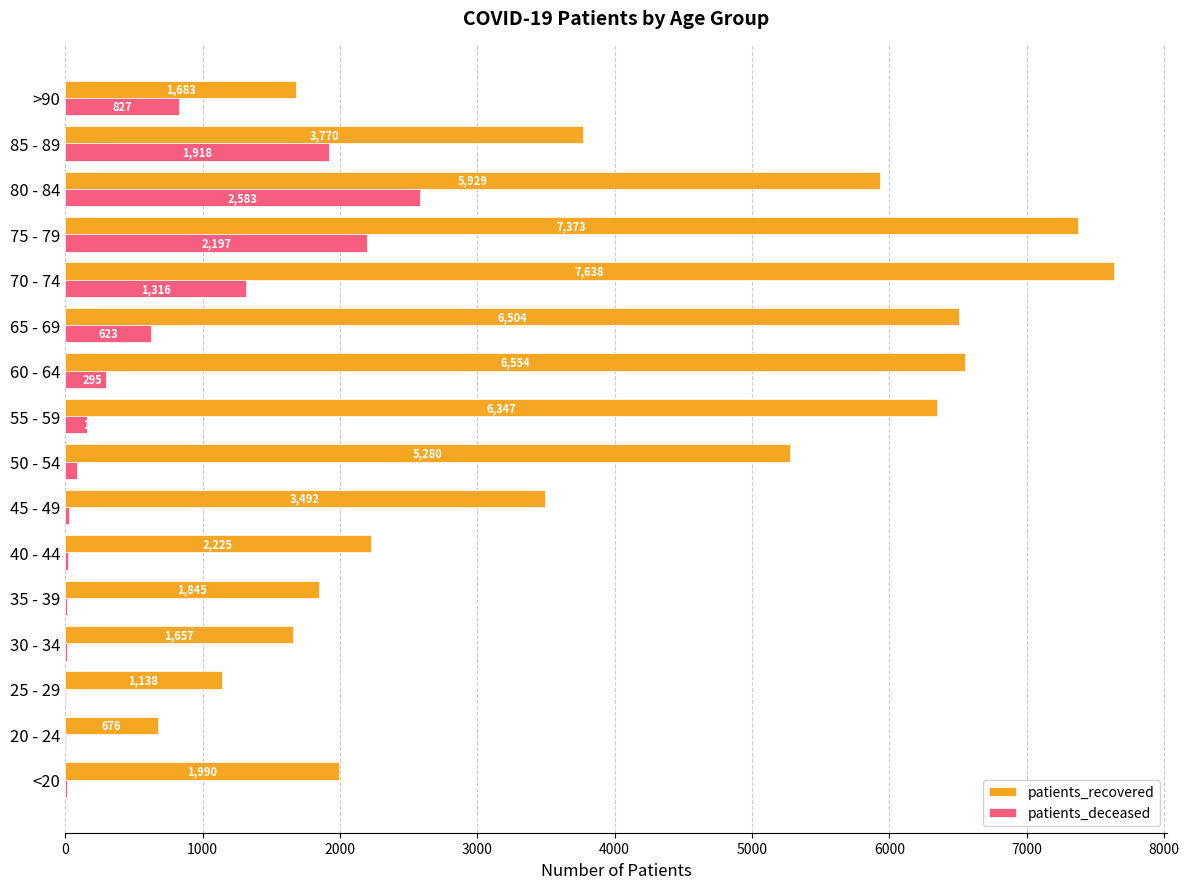

What is the sum of the patients_deceased values at 75 - 79 and 60 - 64?

2492